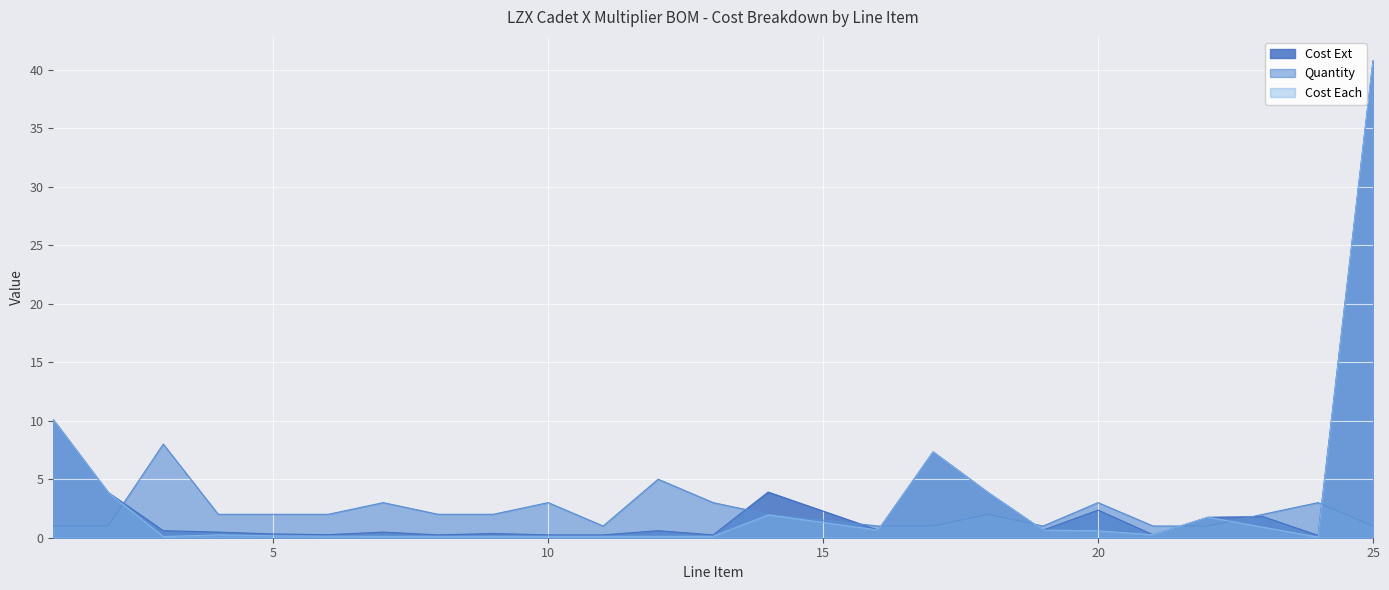

Reading left to right, what are all the values shown in this chart?

Cost Ext: 1=10.1	2=3.9	3=0.6	4=0.5	5=0.3	6=0.3	7=0.5	8=0.2	9=0.4	10=0.2	11=0.2	12=0.6	13=0.2	14=3.9	16=0.7	17=7.3	18=3.9	19=0.7	20=2.4	21=0.2	22=1.8	23=1.8	24=0.2	25=40.8
Quantity: 1=1.0	2=1.0	3=8.0	4=2.0	5=2.0	6=2.0	7=3.0	8=2.0	9=2.0	10=3.0	11=1.0	12=5.0	13=3.0	14=2.0	16=1.0	17=1.0	18=2.0	19=1.0	20=3.0	21=1.0	22=1.0	23=2.0	24=3.0	25=1.0
Cost Each: 1=10.1	2=3.9	3=0.1	4=0.2	5=0.2	6=0.1	7=0.1	8=0.1	9=0.1	10=0.1	11=0.1	12=0.1	13=0.1	14=1.9	16=0.7	17=7.3	18=3.9	19=0.7	20=0.6	21=0.2	22=1.8	23=0.9	24=0.1	25=40.8